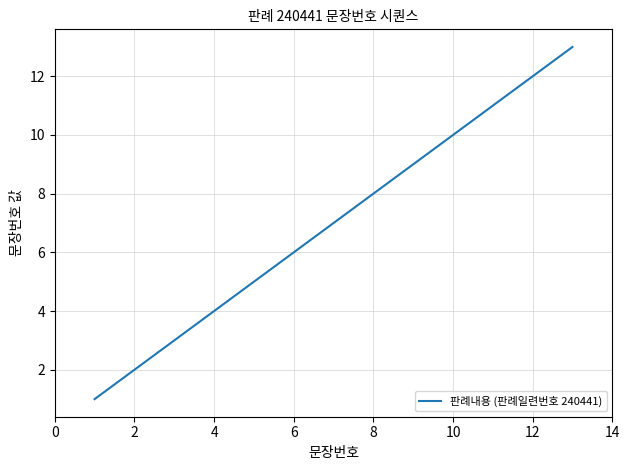

What is the maximum value shown in the chart?

13